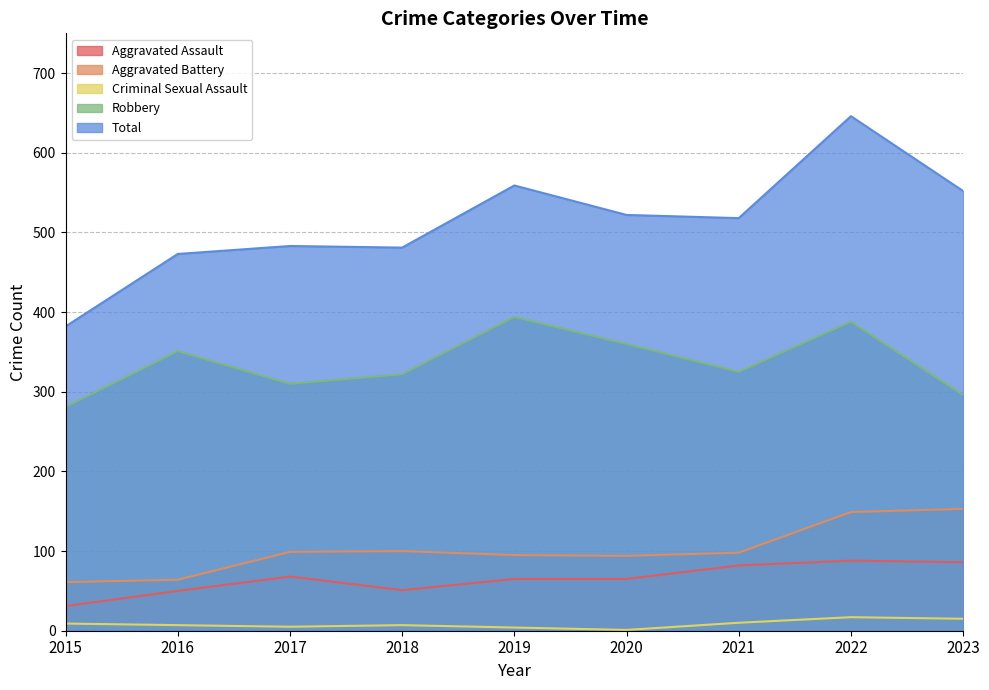

What is the difference between the Aggravated Assault values at 2018 and 2016?

1